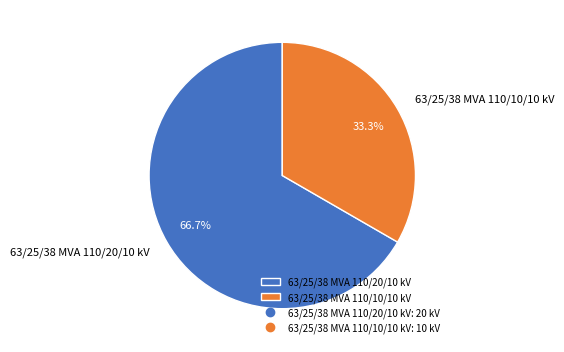

How many slices are in this pie chart?

2